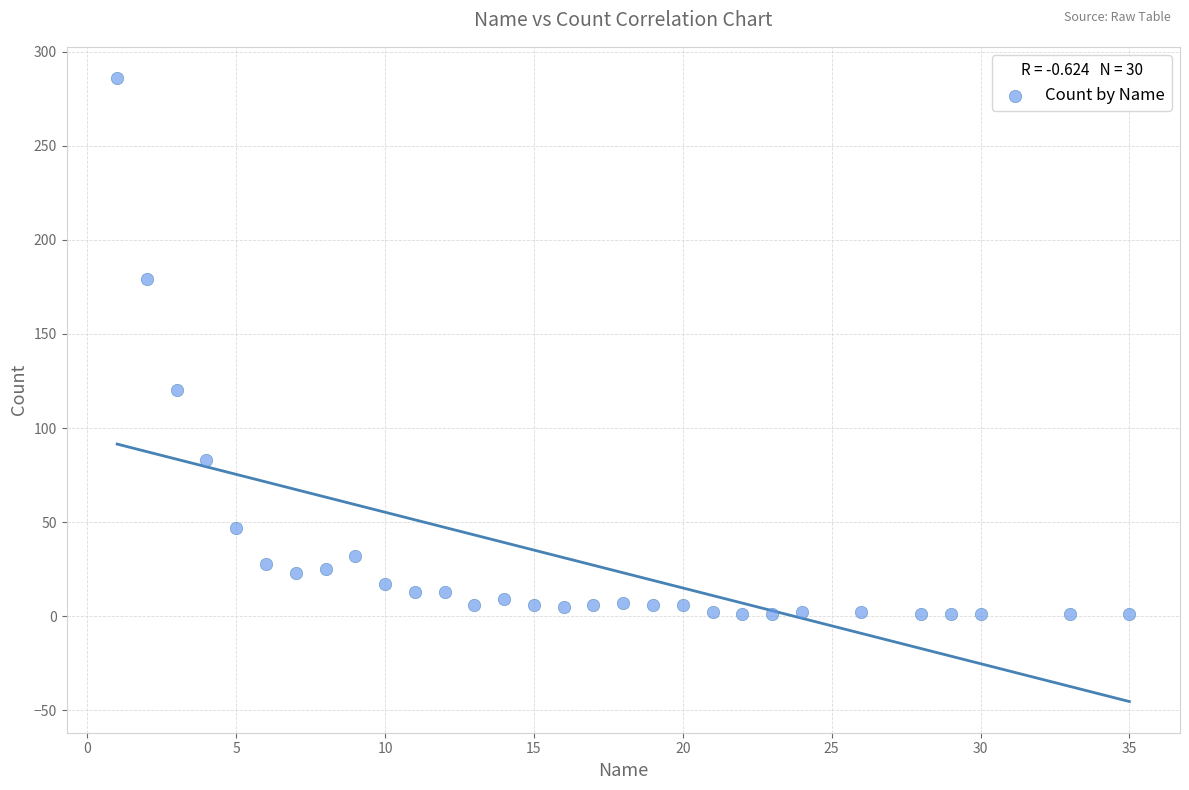

What is the range of Y values (max minus min)?

285